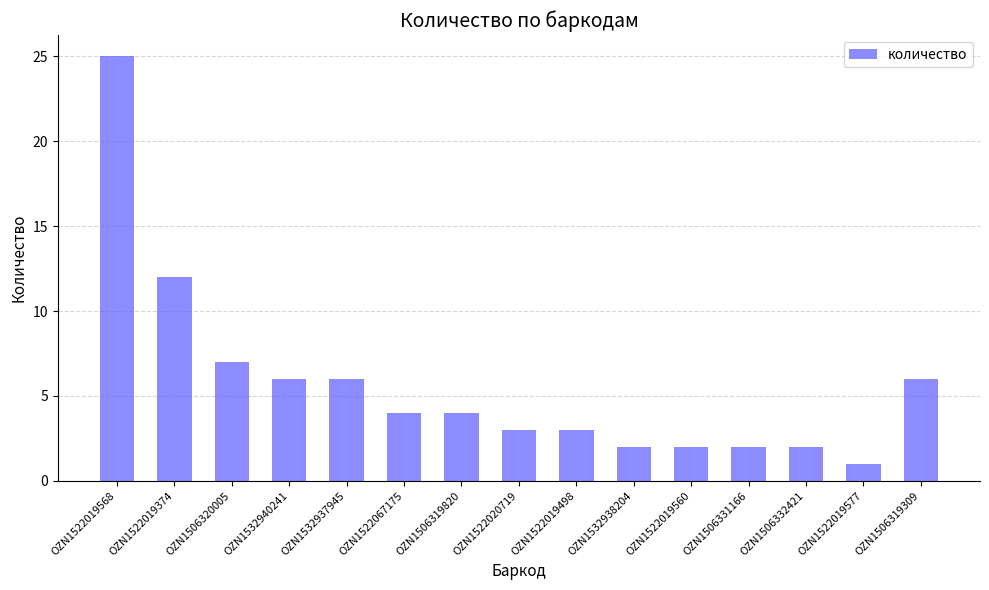

The chart shows a value of 6 at OZN1532937945. True or false?

True